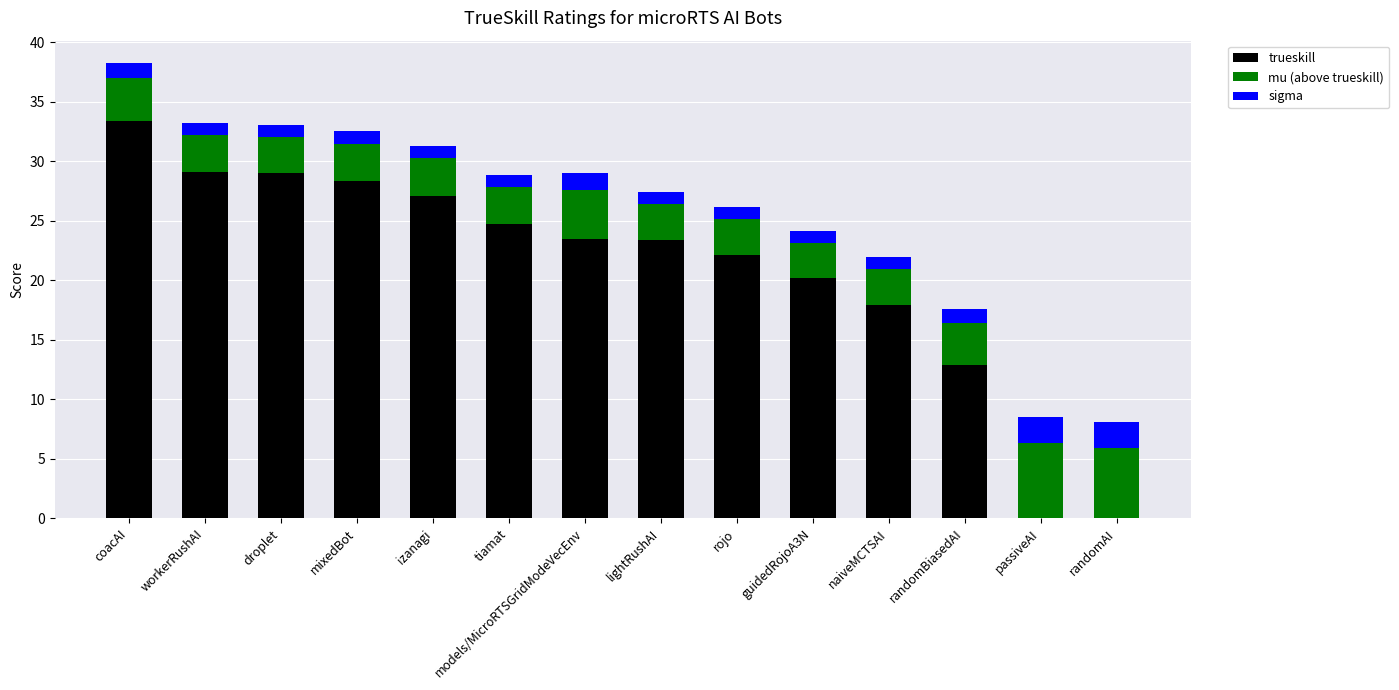

At which label is trueskill closest to 16?

naiveMCTSAI